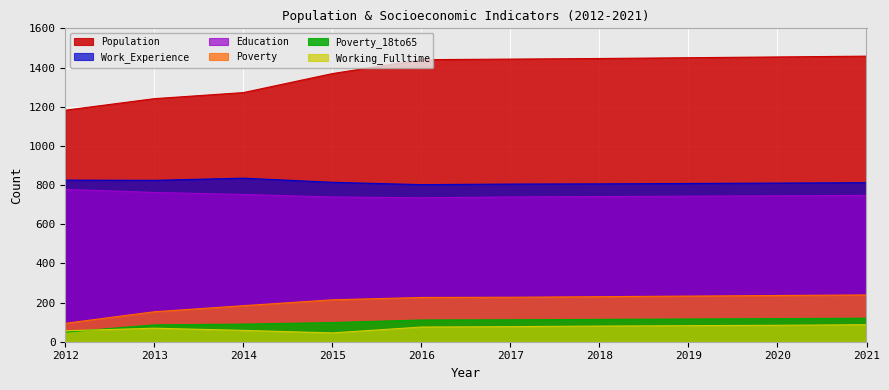

What is the difference between the highest and lowest values at 2017?

1366